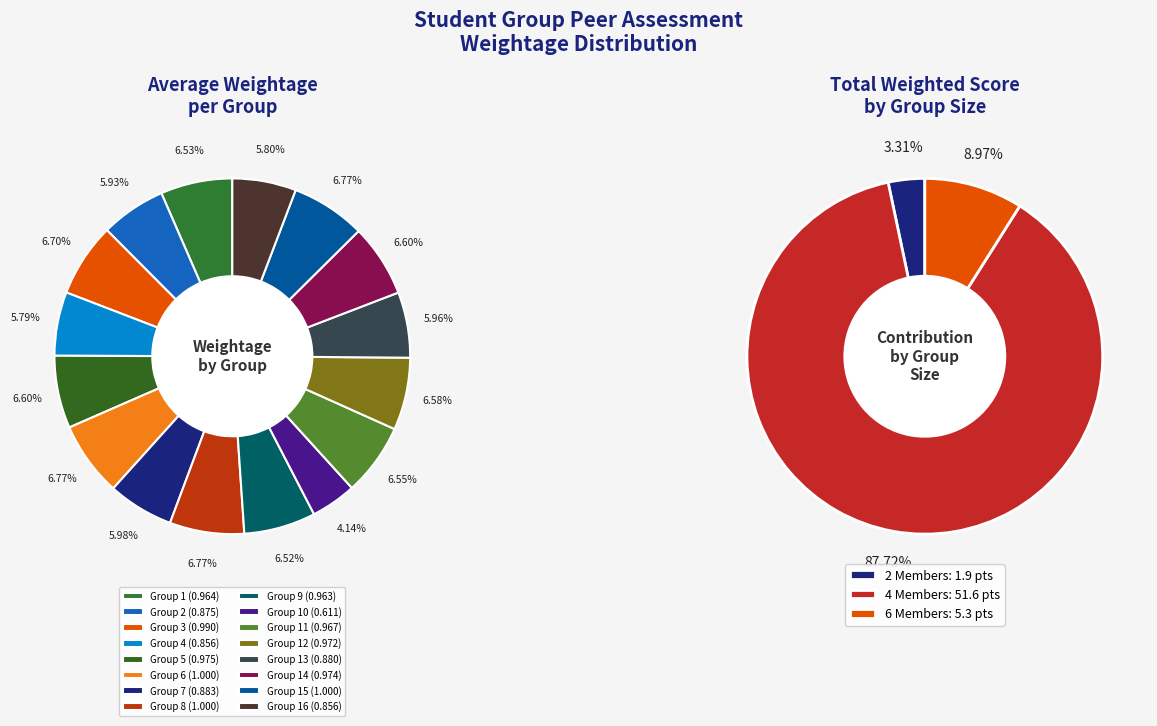

True or false: Group 2 accounts for 6% of the total.

True